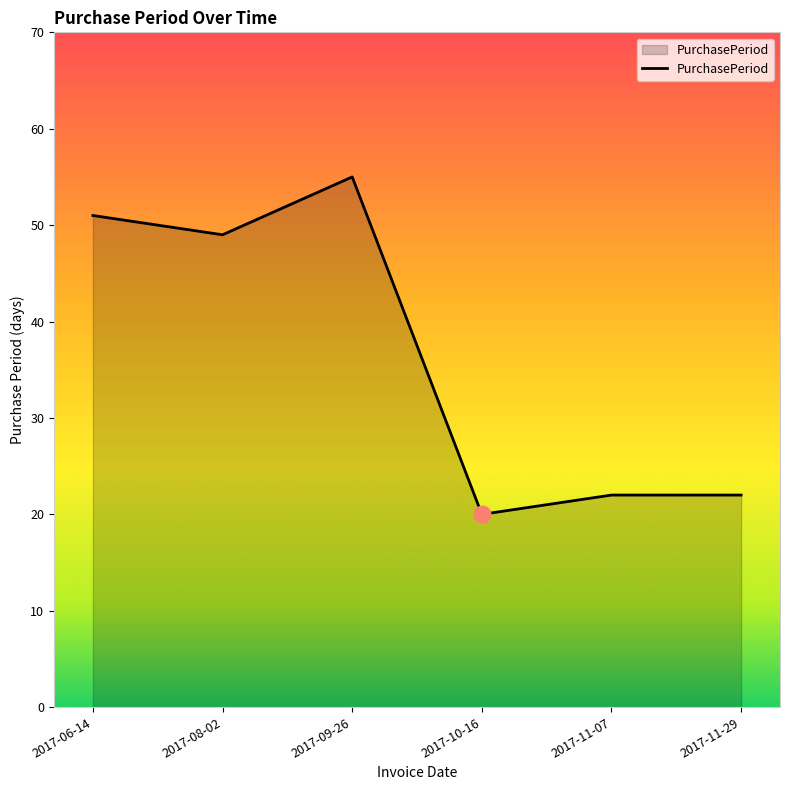

Between 2017-10-16 and 2017-11-07, which is larger?

2017-11-07